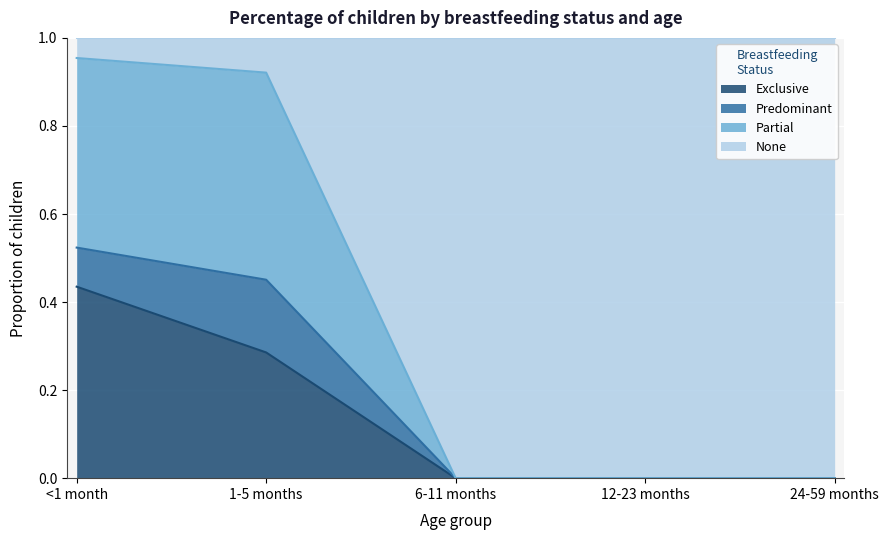

What are all the series names shown in the legend?

Exclusive, Predominant, Partial, None